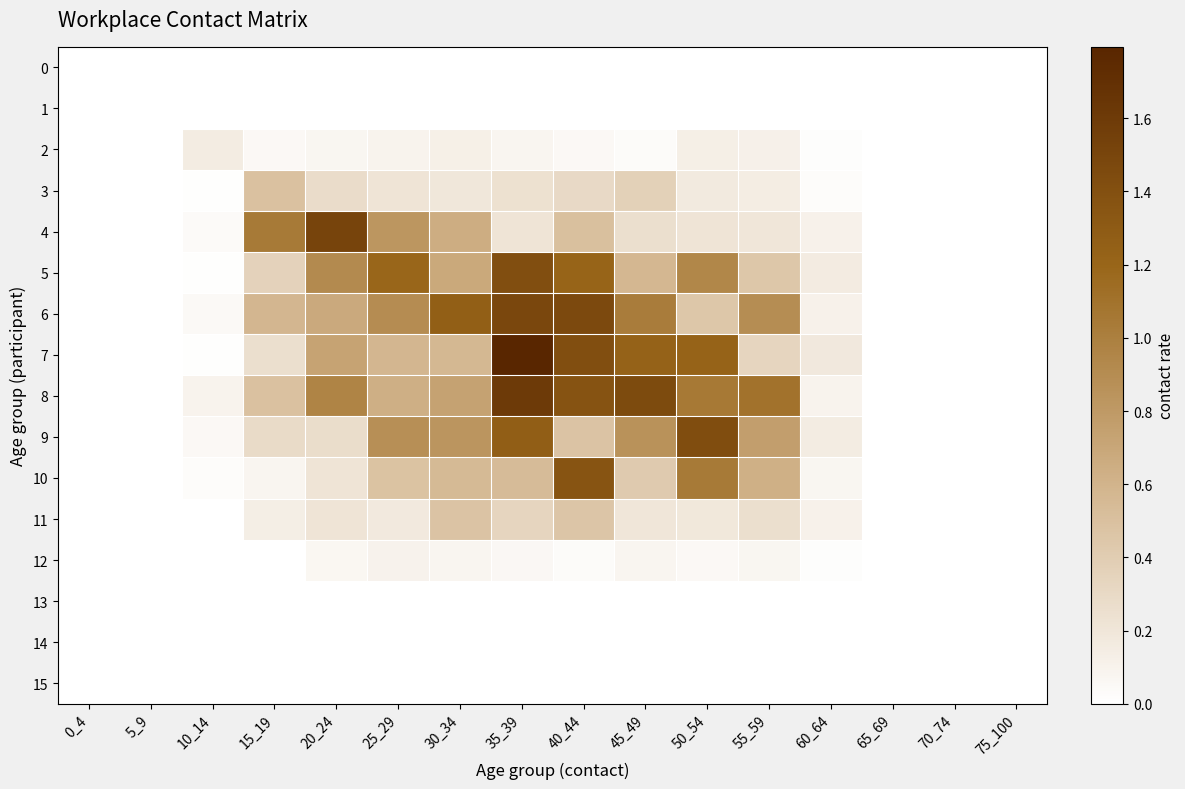

Reading left to right, what are all the values shown in this chart?

0: 0_4=0.0	5_9=0.0	10_14=0.0	15_19=0.0	20_24=0.0	25_29=0.0	30_34=0.0	35_39=0.0	40_44=0.0	45_49=0.0	50_54=0.0	55_59=0.0	60_64=0.0	65_69=0.0	70_74=0.0	75_100=0.0
1: 0_4=0.0	5_9=0.0	10_14=0.0	15_19=0.0	20_24=0.0	25_29=0.0	30_34=0.0	35_39=0.0	40_44=0.0	45_49=0.0	50_54=0.0	55_59=0.0	60_64=0.0	65_69=0.0	70_74=0.0	75_100=0.0
2: 0_4=0.0	5_9=0.0	10_14=0.2	15_19=0.0	20_24=0.1	25_29=0.1	30_34=0.1	35_39=0.1	40_44=0.1	45_49=0.0	50_54=0.1	55_59=0.1	60_64=0.0	65_69=0.0	70_74=0.0	75_100=0.0
3: 0_4=0.0	5_9=0.0	10_14=0.0	15_19=0.5	20_24=0.3	25_29=0.2	30_34=0.2	35_39=0.2	40_44=0.3	45_49=0.4	50_54=0.2	55_59=0.1	60_64=0.0	65_69=0.0	70_74=0.0	75_100=0.0
4: 0_4=0.0	5_9=0.0	10_14=0.0	15_19=1.0	20_24=1.5	25_29=0.8	30_34=0.6	35_39=0.2	40_44=0.5	45_49=0.3	50_54=0.2	55_59=0.2	60_64=0.1	65_69=0.0	70_74=0.0	75_100=0.0
5: 0_4=0.0	5_9=0.0	10_14=0.0	15_19=0.4	20_24=0.9	25_29=1.2	30_34=0.7	35_39=1.4	40_44=1.2	45_49=0.6	50_54=0.9	55_59=0.4	60_64=0.2	65_69=0.0	70_74=0.0	75_100=0.0
6: 0_4=0.0	5_9=0.0	10_14=0.0	15_19=0.6	20_24=0.7	25_29=0.9	30_34=1.3	35_39=1.5	40_44=1.5	45_49=1.0	50_54=0.4	55_59=0.9	60_64=0.1	65_69=0.0	70_74=0.0	75_100=0.0
7: 0_4=0.0	5_9=0.0	10_14=0.0	15_19=0.3	20_24=0.7	25_29=0.6	30_34=0.6	35_39=1.8	40_44=1.4	45_49=1.2	50_54=1.2	55_59=0.3	60_64=0.2	65_69=0.0	70_74=0.0	75_100=0.0
8: 0_4=0.0	5_9=0.0	10_14=0.1	15_19=0.5	20_24=1.0	25_29=0.6	30_34=0.7	35_39=1.6	40_44=1.4	45_49=1.4	50_54=1.0	55_59=1.1	60_64=0.1	65_69=0.0	70_74=0.0	75_100=0.0
9: 0_4=0.0	5_9=0.0	10_14=0.1	15_19=0.3	20_24=0.3	25_29=0.9	30_34=0.8	35_39=1.3	40_44=0.5	45_49=0.9	50_54=1.4	55_59=0.8	60_64=0.2	65_69=0.0	70_74=0.0	75_100=0.0
10: 0_4=0.0	5_9=0.0	10_14=0.0	15_19=0.1	20_24=0.2	25_29=0.5	30_34=0.6	35_39=0.5	40_44=1.4	45_49=0.4	50_54=1.0	55_59=0.6	60_64=0.1	65_69=0.0	70_74=0.0	75_100=0.0
11: 0_4=0.0	5_9=0.0	10_14=0.0	15_19=0.1	20_24=0.2	25_29=0.2	30_34=0.5	35_39=0.3	40_44=0.5	45_49=0.2	50_54=0.2	55_59=0.3	60_64=0.1	65_69=0.0	70_74=0.0	75_100=0.0
12: 0_4=0.0	5_9=0.0	10_14=0.0	15_19=0.0	20_24=0.1	25_29=0.1	30_34=0.1	35_39=0.1	40_44=0.0	45_49=0.1	50_54=0.0	55_59=0.1	60_64=0.0	65_69=0.0	70_74=0.0	75_100=0.0
13: 0_4=0.0	5_9=0.0	10_14=0.0	15_19=0.0	20_24=0.0	25_29=0.0	30_34=0.0	35_39=0.0	40_44=0.0	45_49=0.0	50_54=0.0	55_59=0.0	60_64=0.0	65_69=0.0	70_74=0.0	75_100=0.0
14: 0_4=0.0	5_9=0.0	10_14=0.0	15_19=0.0	20_24=0.0	25_29=0.0	30_34=0.0	35_39=0.0	40_44=0.0	45_49=0.0	50_54=0.0	55_59=0.0	60_64=0.0	65_69=0.0	70_74=0.0	75_100=0.0
15: 0_4=0.0	5_9=0.0	10_14=0.0	15_19=0.0	20_24=0.0	25_29=0.0	30_34=0.0	35_39=0.0	40_44=0.0	45_49=0.0	50_54=0.0	55_59=0.0	60_64=0.0	65_69=0.0	70_74=0.0	75_100=0.0